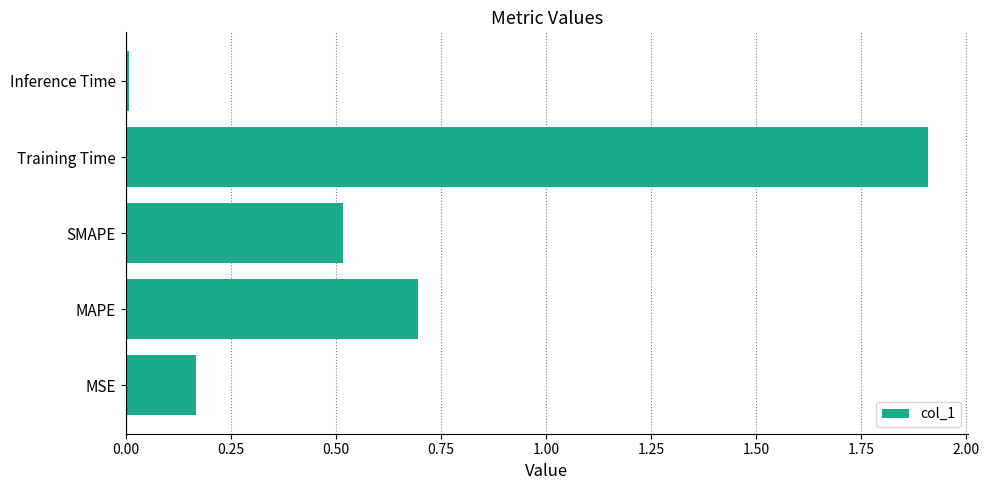

What is the maximum value shown in the chart?

1.9